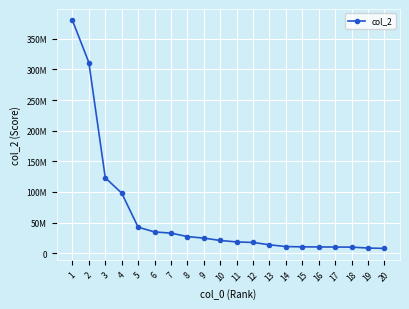

The value at 7 is 32815915. True or false?

True